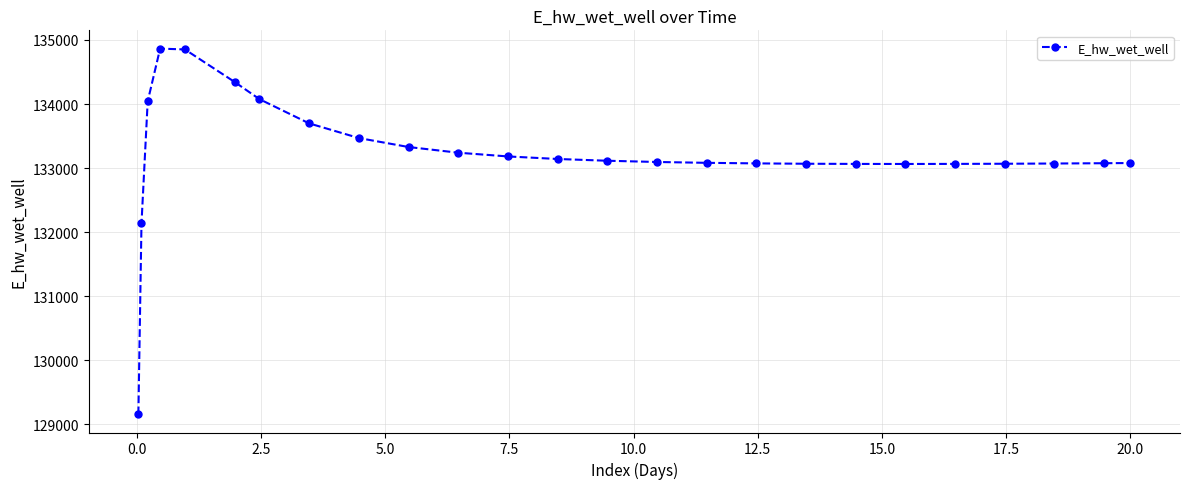

What is the value of the 23rd point from the left?

133072.0